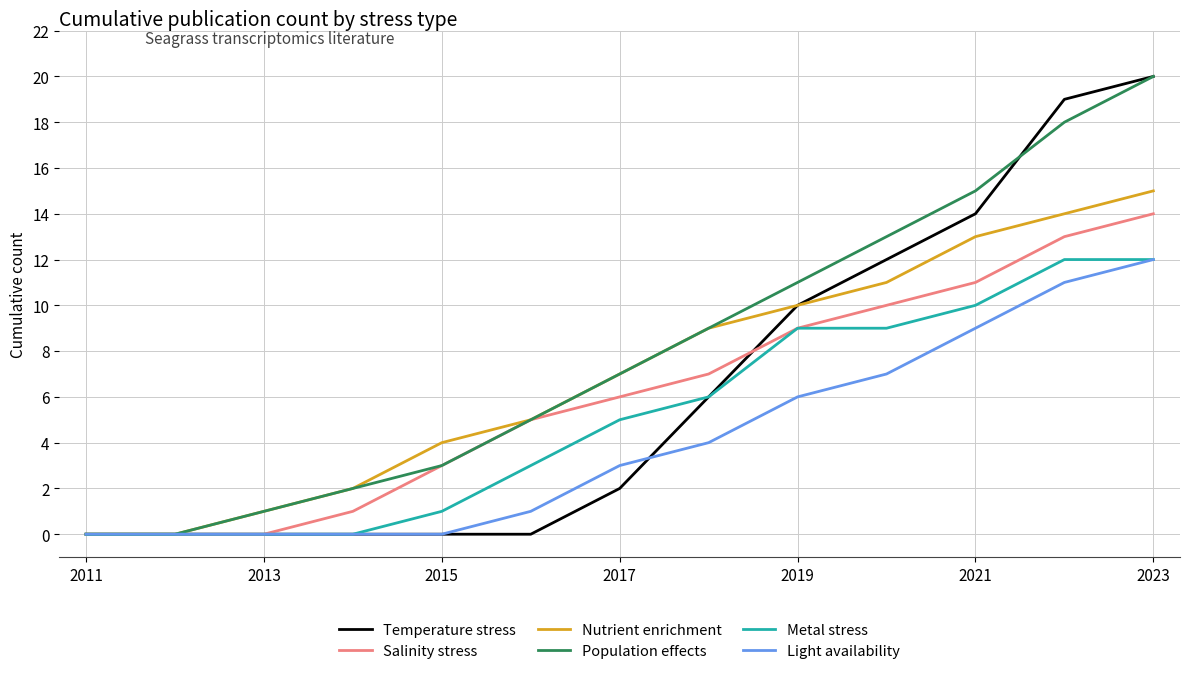

Which series has the largest total across all categories?

Population effects